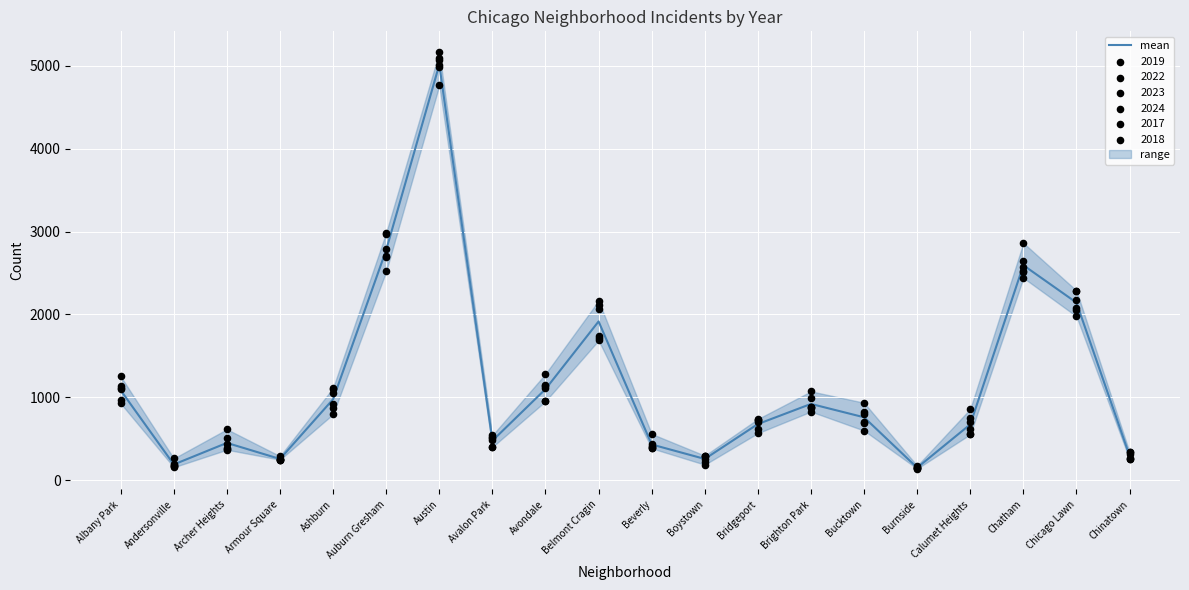

What is the change in value from Beverly to Bridgeport?

+246.3